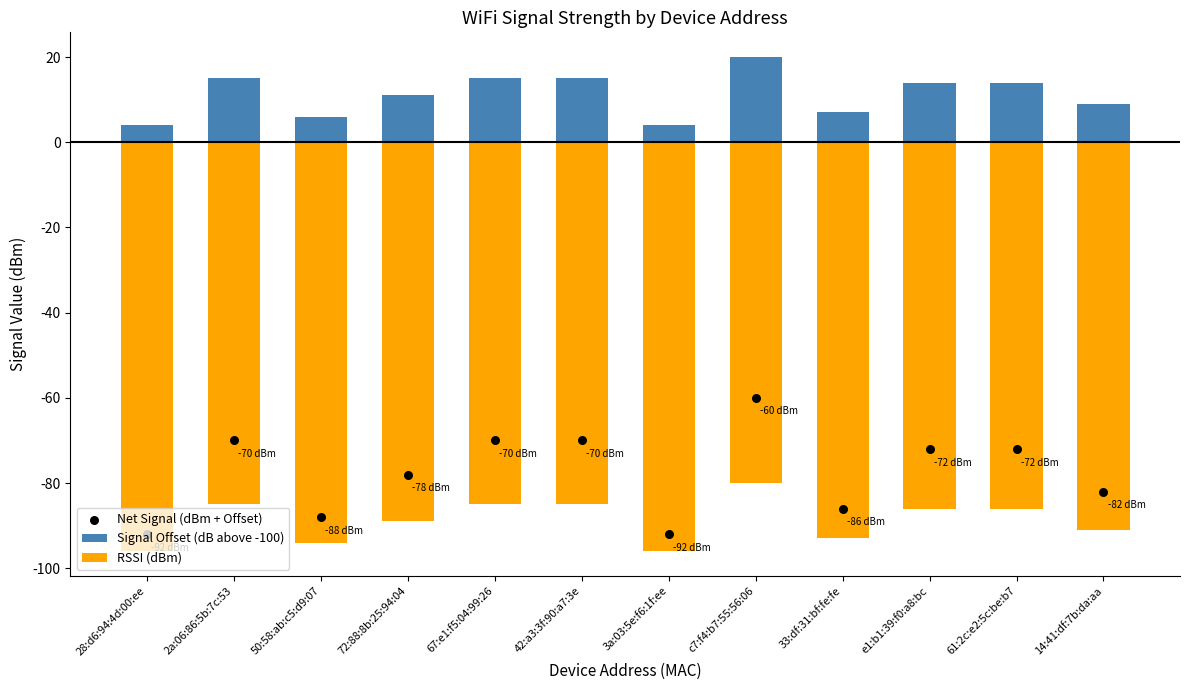

Which series has the largest total across all categories?

Signal Offset (dB above -100)